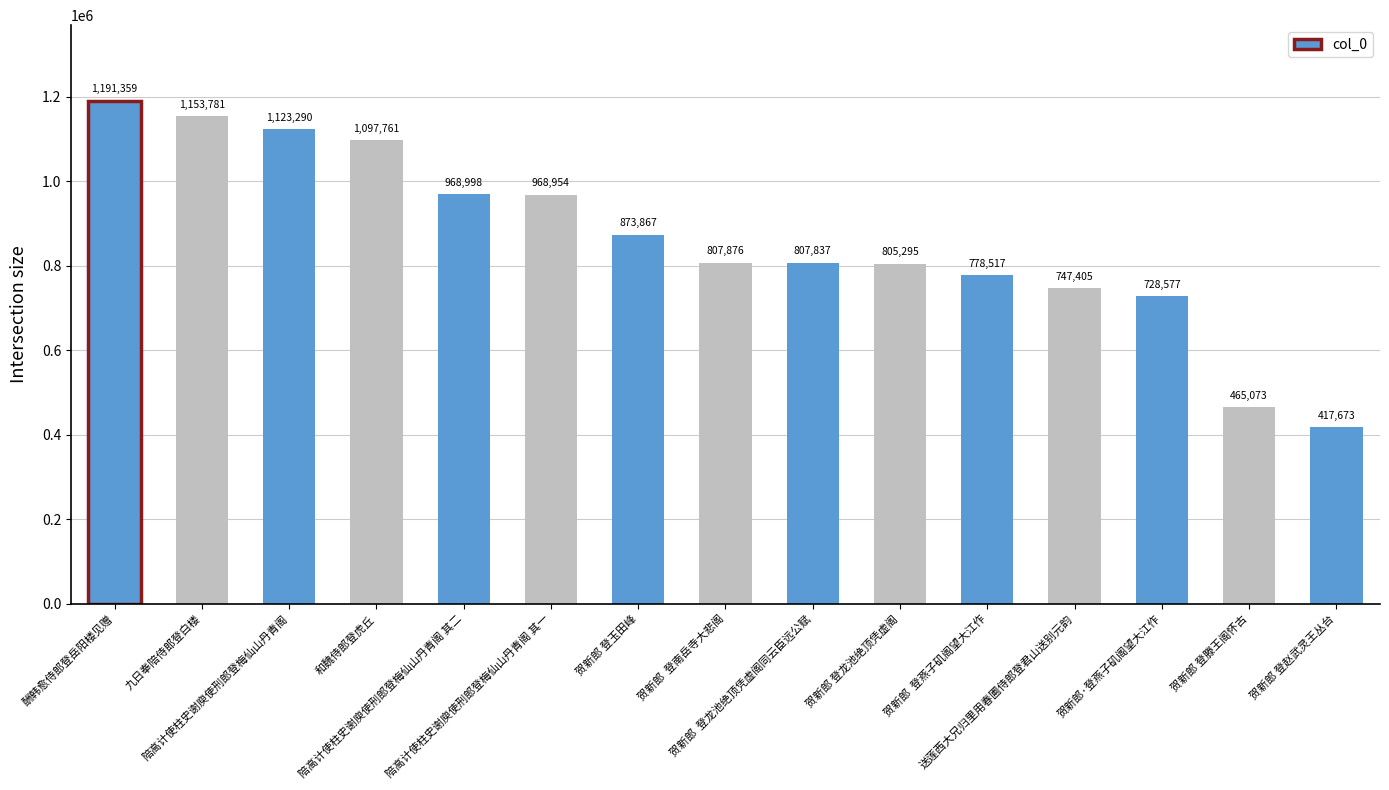

What is the sum of the values at 贺新郎  登南岳寺大悲阁 and 酬韩愈侍郎登岳阳楼见赠?

1999235